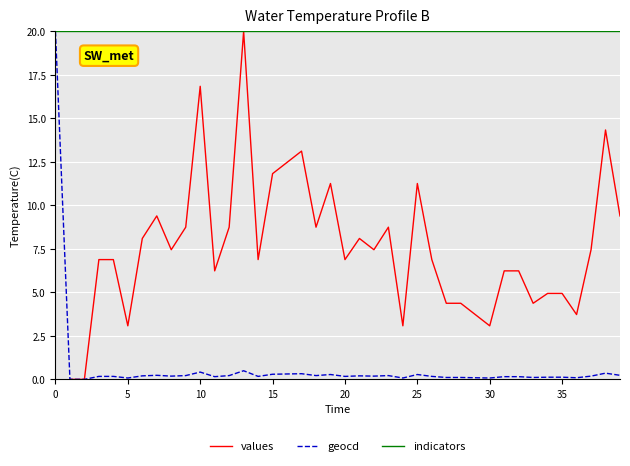

True or false: geocd has more than 0 interior local peaks.

True